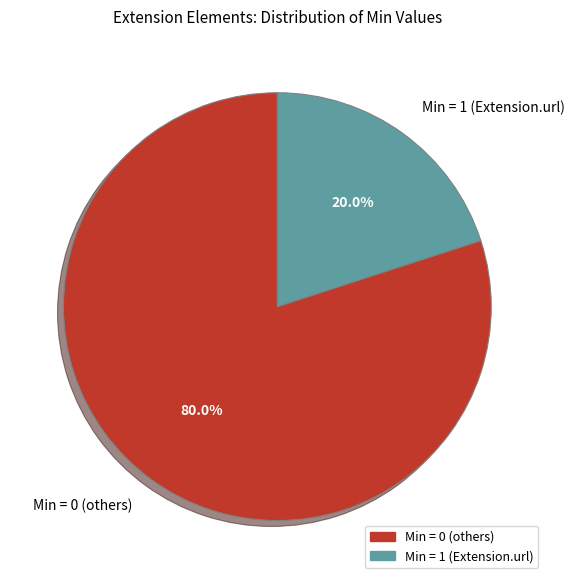

Which slice represents more than half of the pie?

Min = 0 (others)